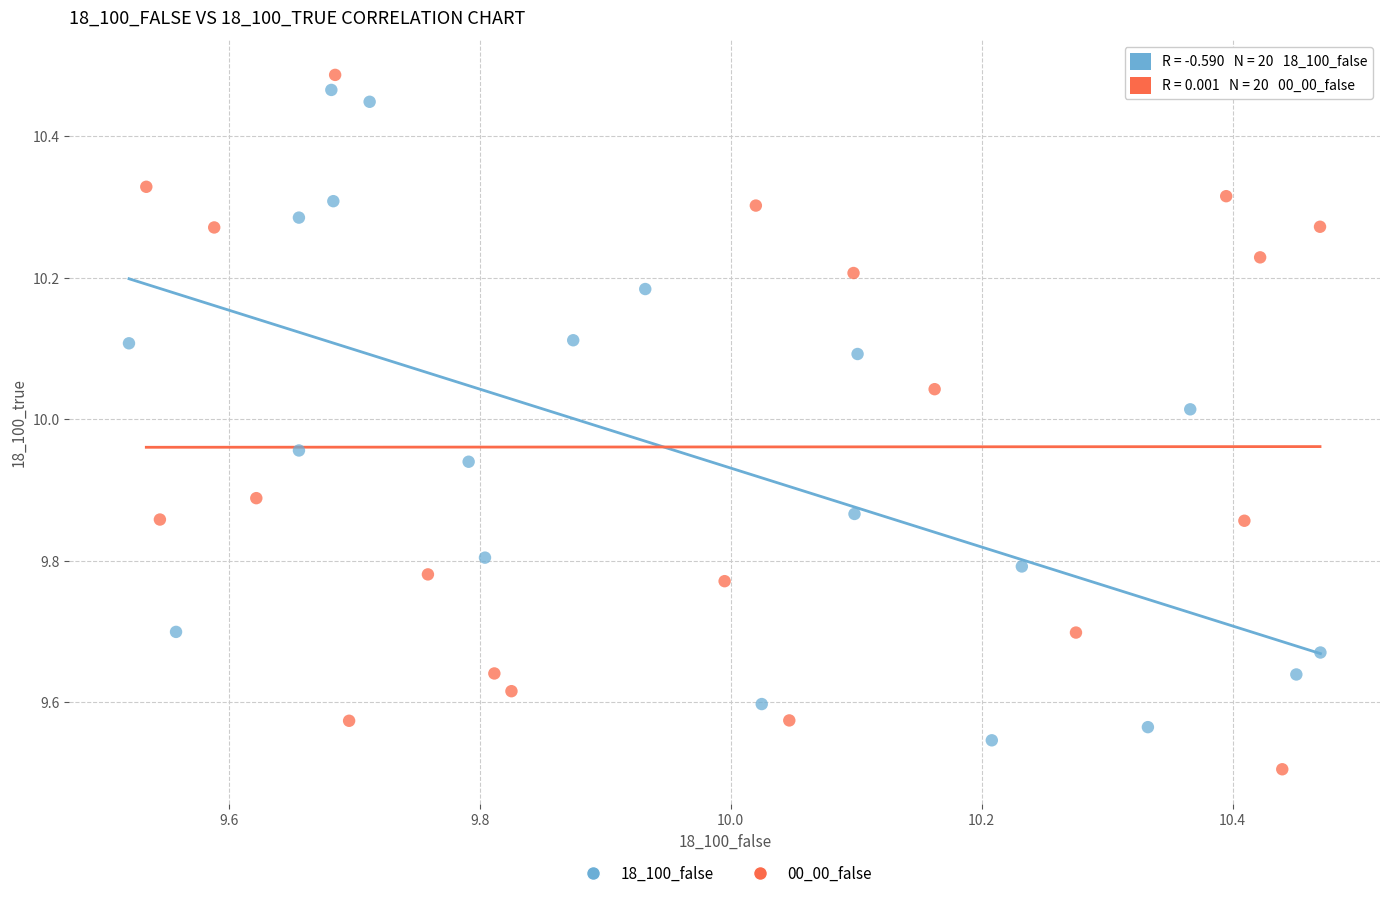

Which series reaches the minimum Y coordinate?

00_00_false